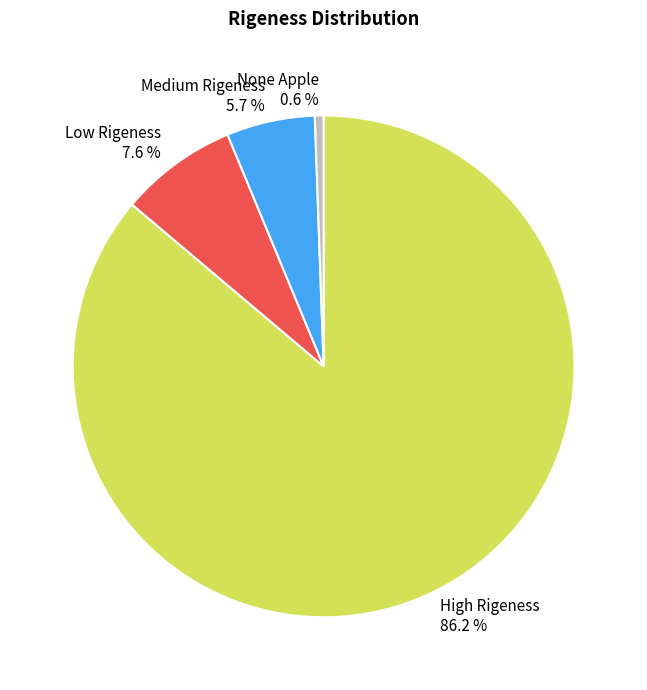

Which category accounts for the majority?

High Rigeness